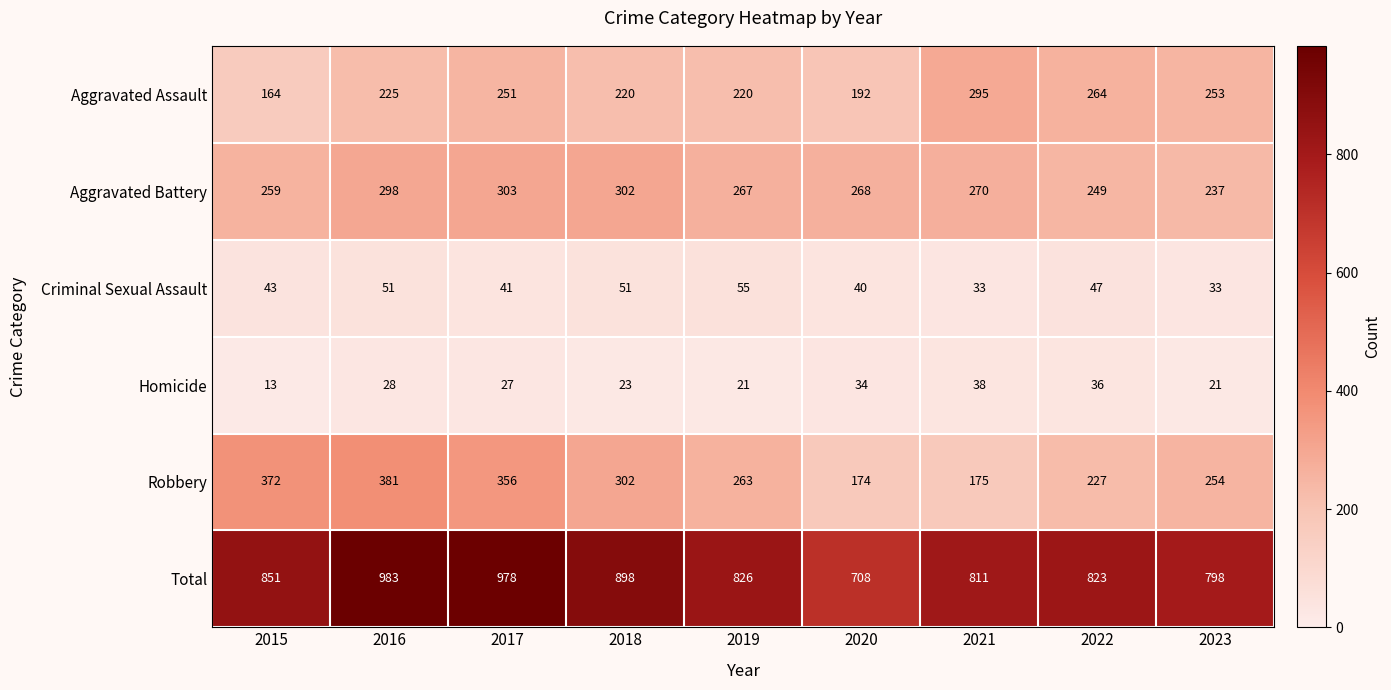

Which series has the largest total across all categories?

Total